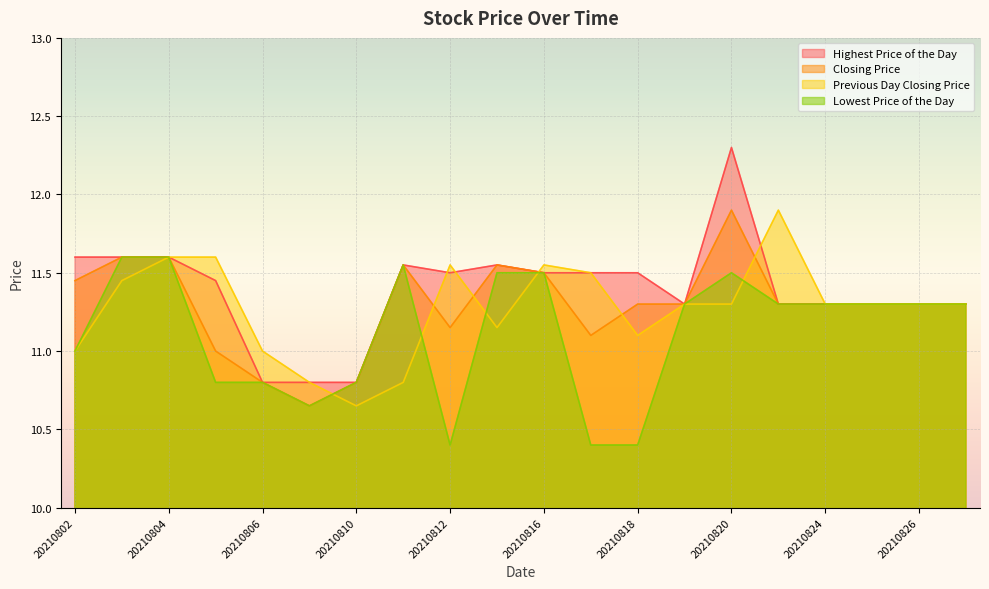

Where is the first local minimum for Previous Day Closing Price?

20210810